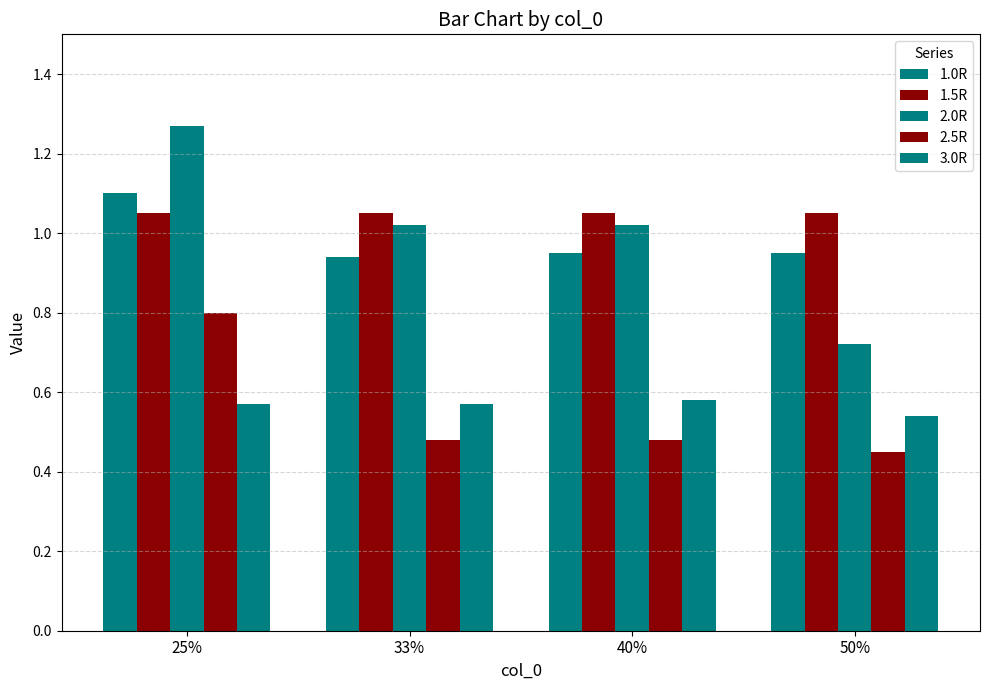

Which has a higher value, 50% or 25%?

25%